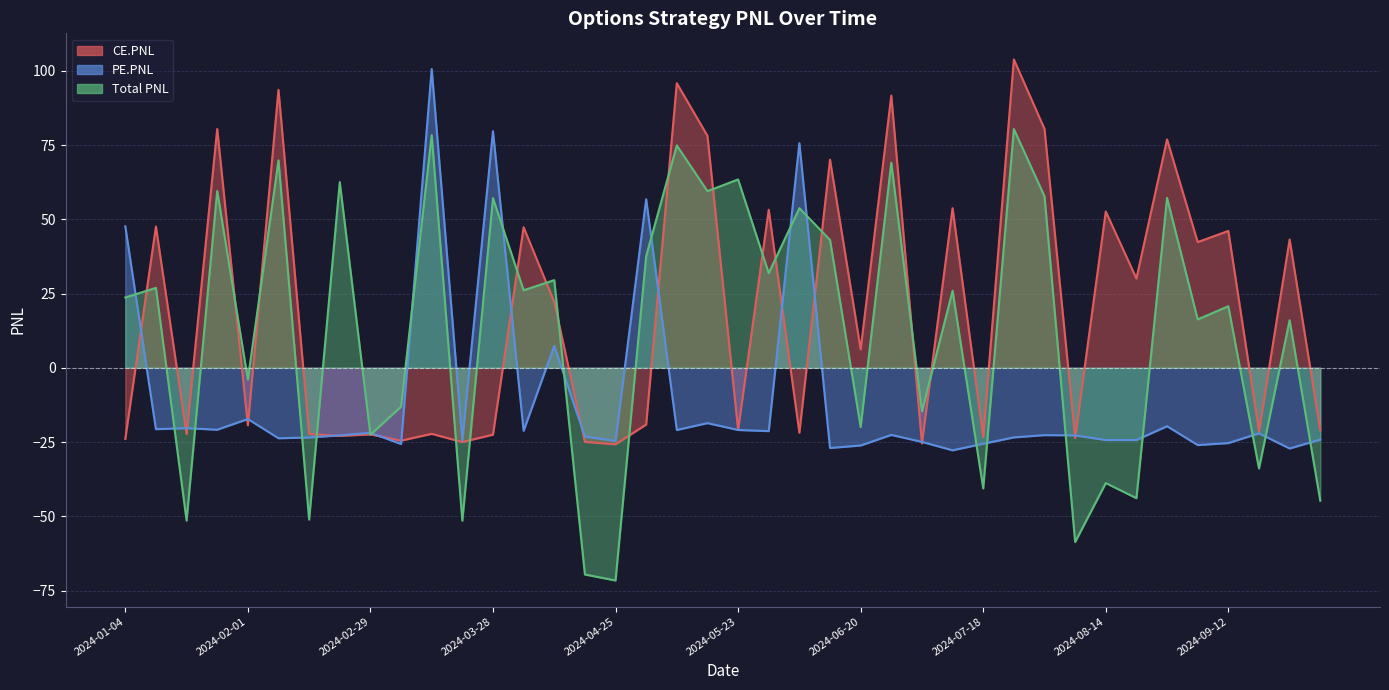

What is the label of the 9th point from the left?

2024-02-29